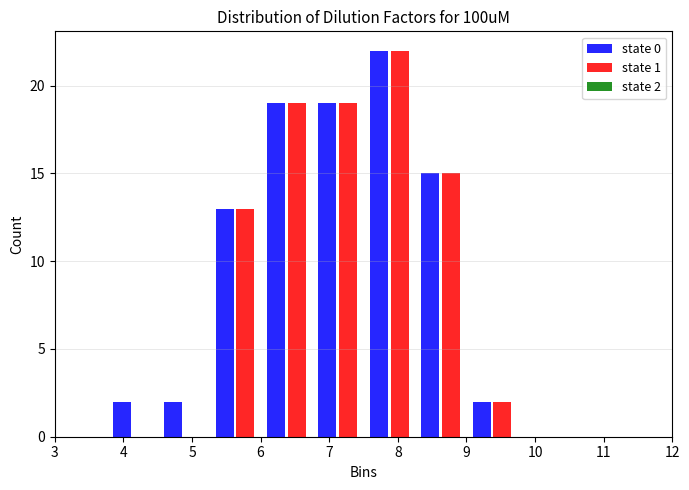

In the state 1 series, which range on the x-axis has the tallest bar?

7.50 to 8.25